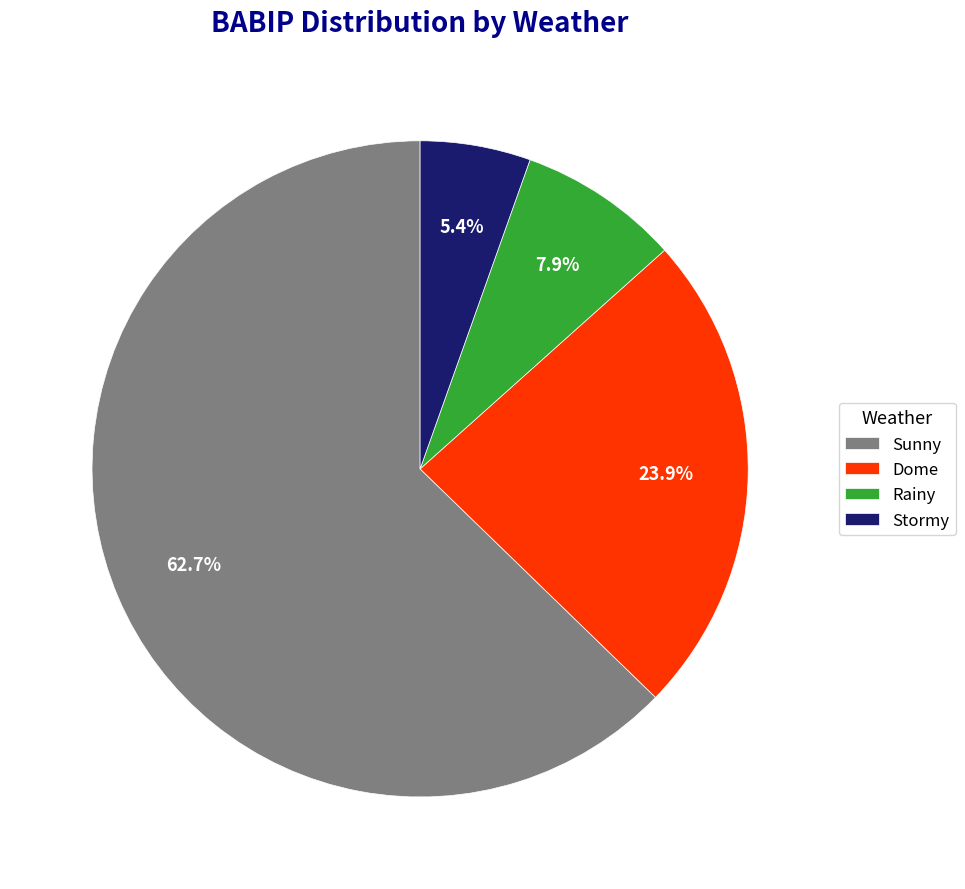

Does Sunny account for over 50% of the chart?

Yes